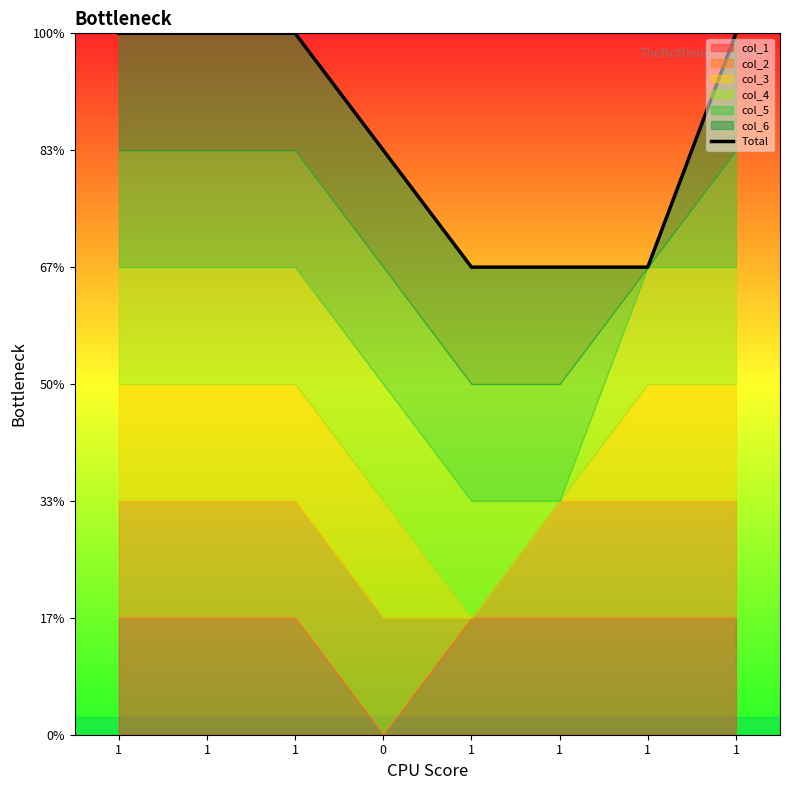

Reading left to right, what are all the values shown in this chart?

1=6	1=6	1=6	0=5	1=4	1=4	1=4	1=6